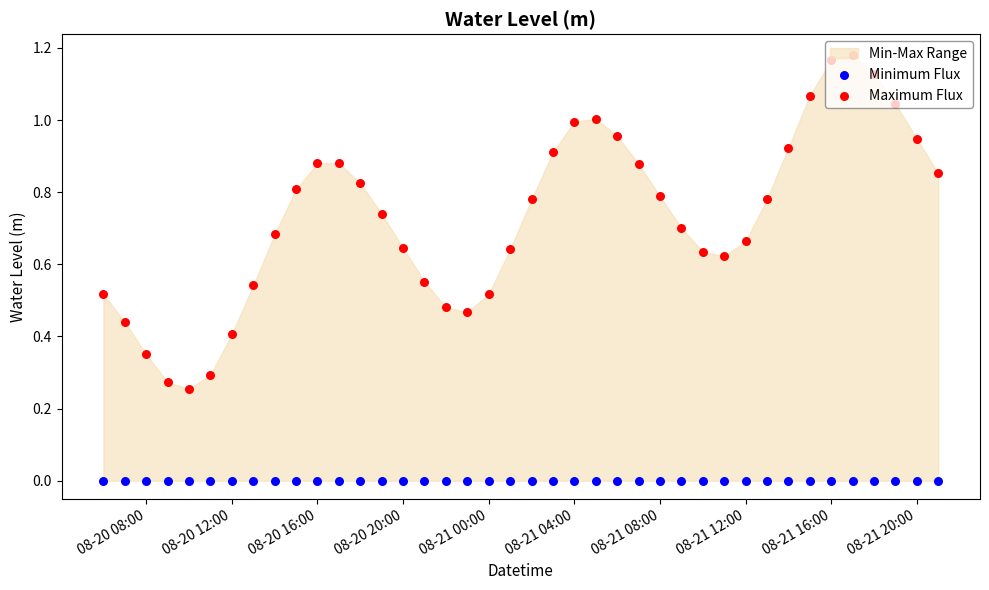

Which series reaches the minimum Y coordinate?

Minimum Flux